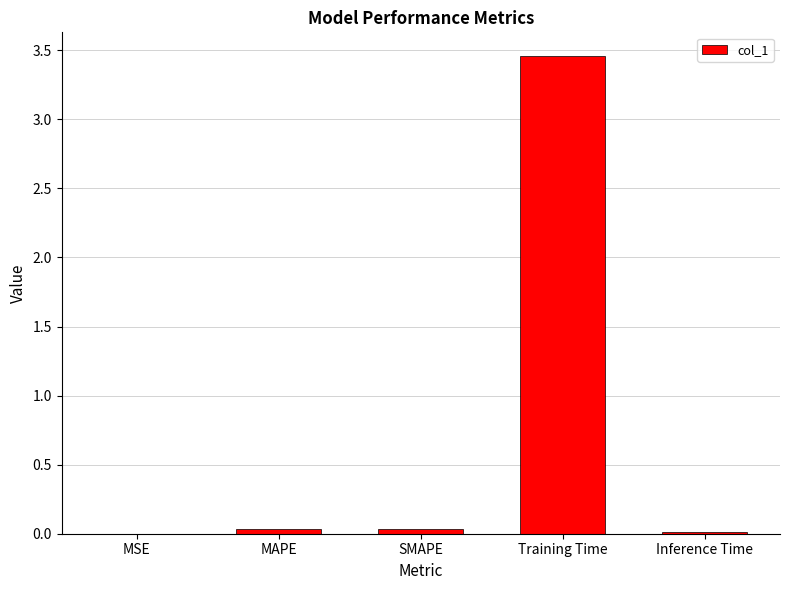

The chart shows a value of 0.0 at MSE. True or false?

True